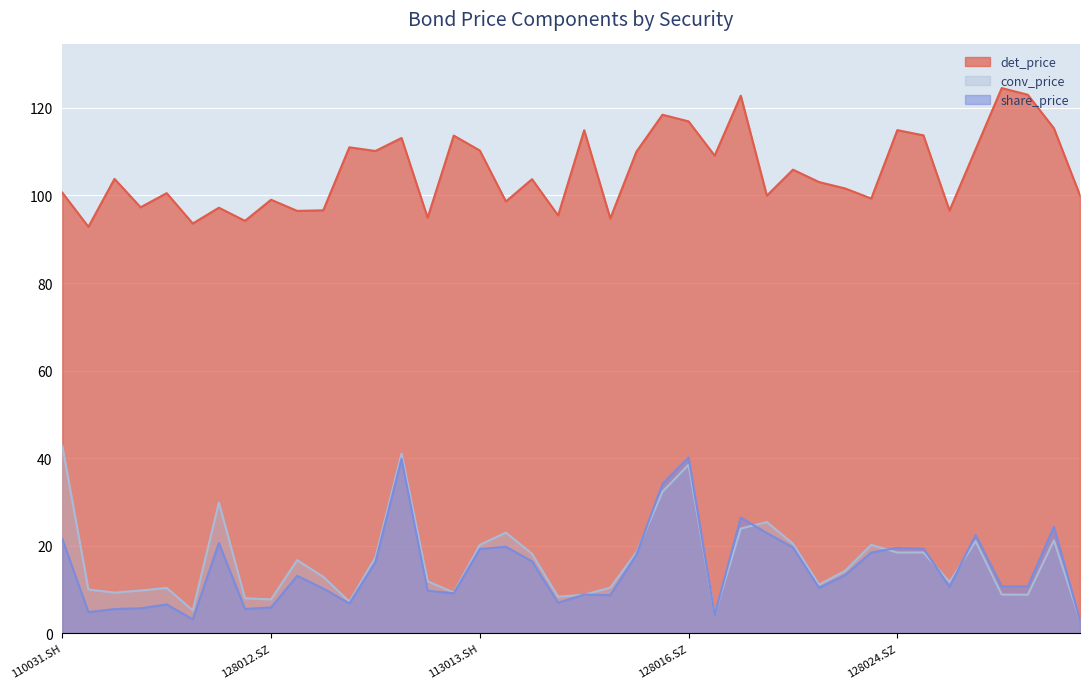

At how many categories does at least one series exceed 120?

3